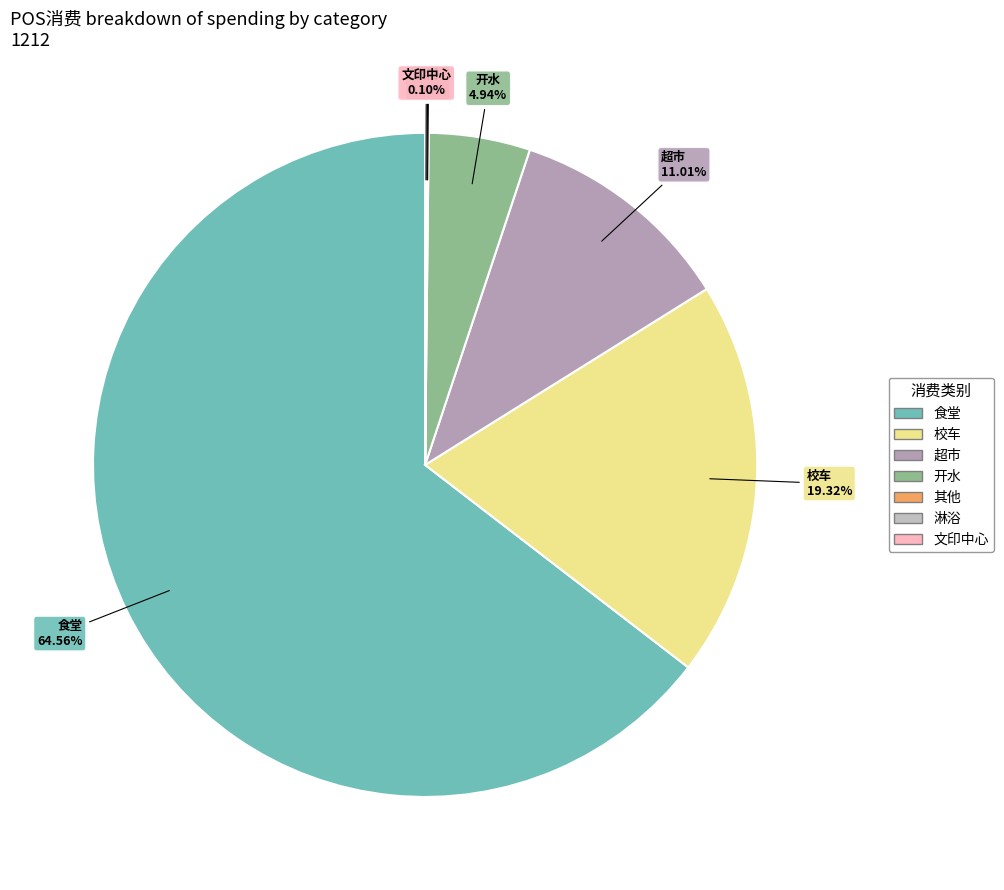

What is the largest slice in the pie chart?

食堂